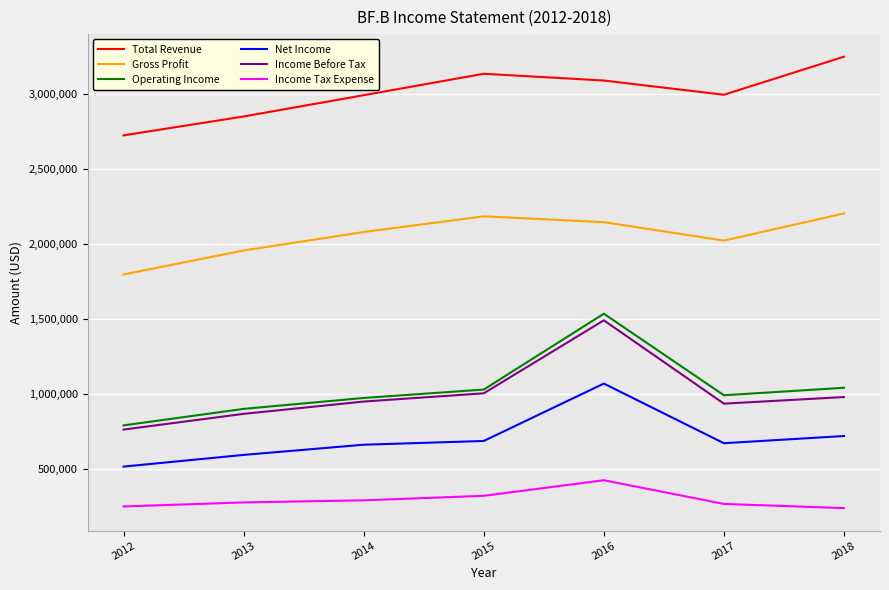

Rank the series at 2013 from highest to lowest value.

Total Revenue, Gross Profit, Operating Income, Income Before Tax, Net Income, Income Tax Expense